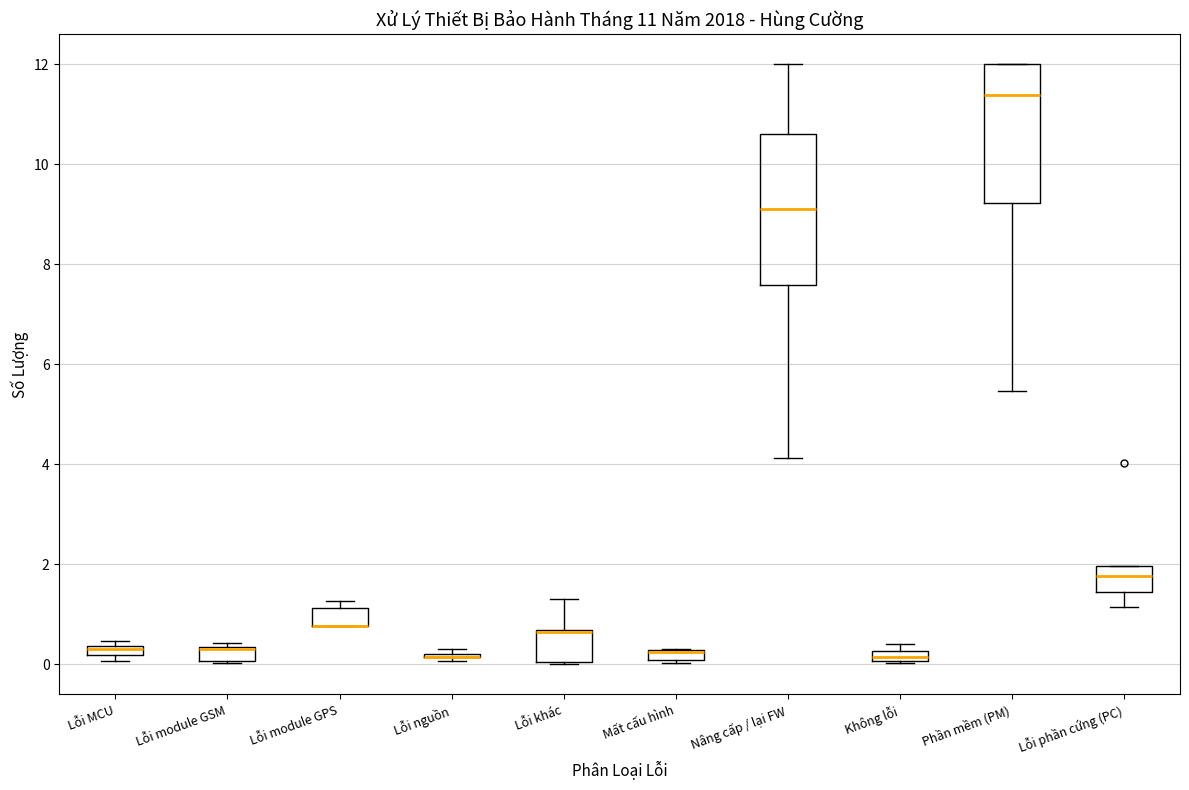

Which box is the tallest, from its lower edge to its upper edge?

Nâng cấp / lại FW